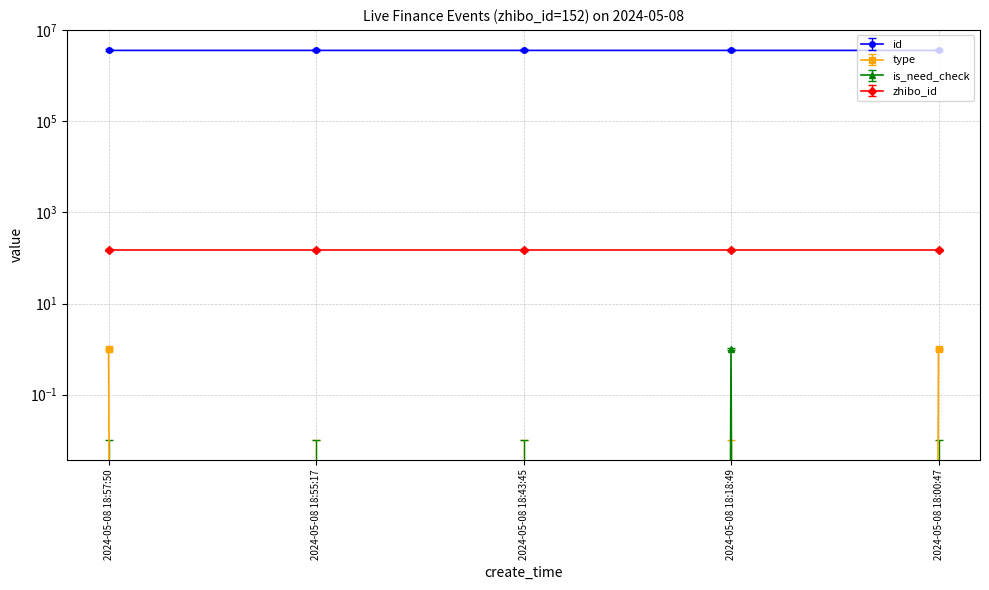

What is the sum of all is_need_check values?

1.1